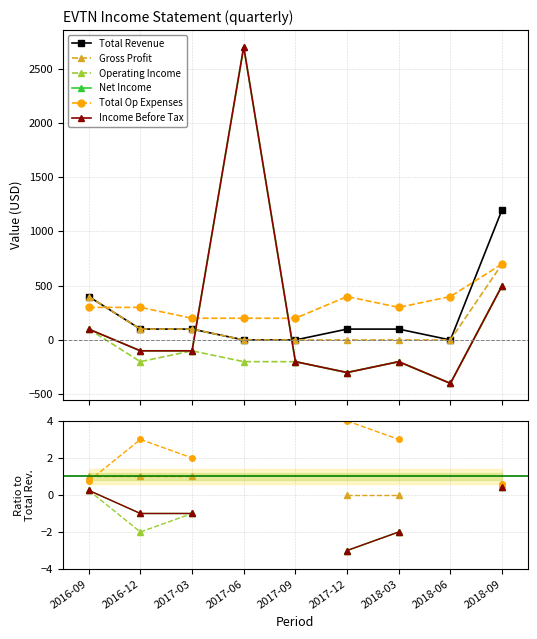

What is the label of the 6th point from the right?

2017-06